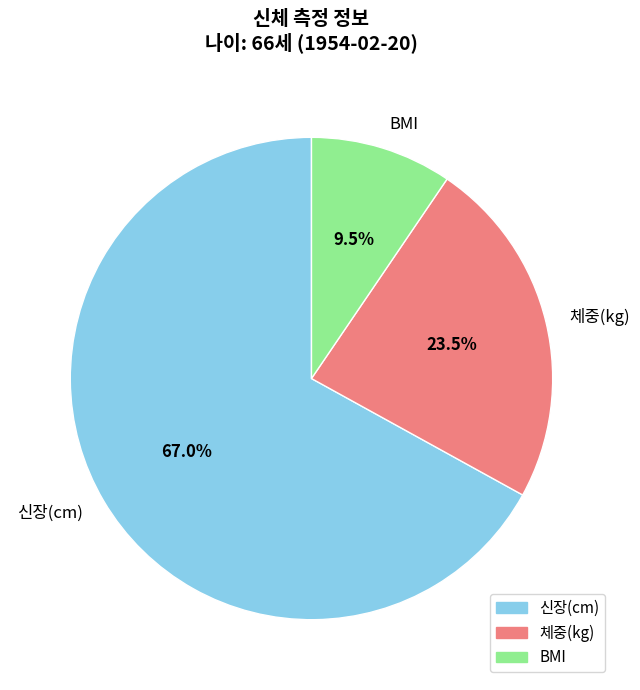

Which has a higher value, 신장(cm) or 체중(kg)?

신장(cm)